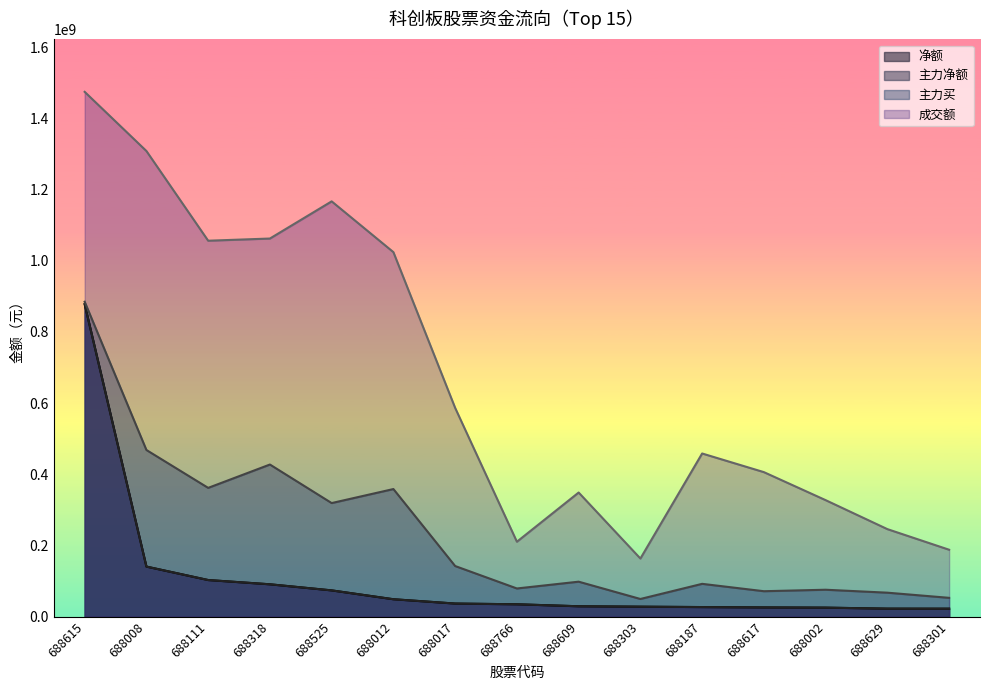

Reading left to right, extract all data points from this chart.

净额: 688615=877999540	688008=140760701	688111=102971474	688318=91018544	688525=73898563	688012=49039789	688017=36902944	688766=34876677	688609=29300444	688303=28107791	688187=27040648	688617=26058441	688002=25420204	688629=22602207	688301=22480138
主力净额: 688615=877999540	688008=140760701	688111=102971474	688318=91018544	688525=73898563	688012=49039789	688017=36902944	688766=34876677	688609=29300444	688303=28107791	688187=27040648	688617=26058441	688002=25420204	688629=22602207	688301=22480138
主力买: 688615=884782940	688008=468283465	688111=361867305	688318=427463258	688525=319190083	688012=358581802	688017=142305024	688766=79279084	688609=98365018	688303=49775231	688187=92290837	688617=71577778	688002=75736995	688629=67458503	688301=52965488
成交额: 688615=1474404199	688008=1308172592	688111=1056190815	688318=1062322921	688525=1166756442	688012=1024082187	688017=586580797	688766=210586637	688609=348811090	688303=163376121	688187=458466464	688617=406090389	688002=327385445	688629=245981320	688301=188088602